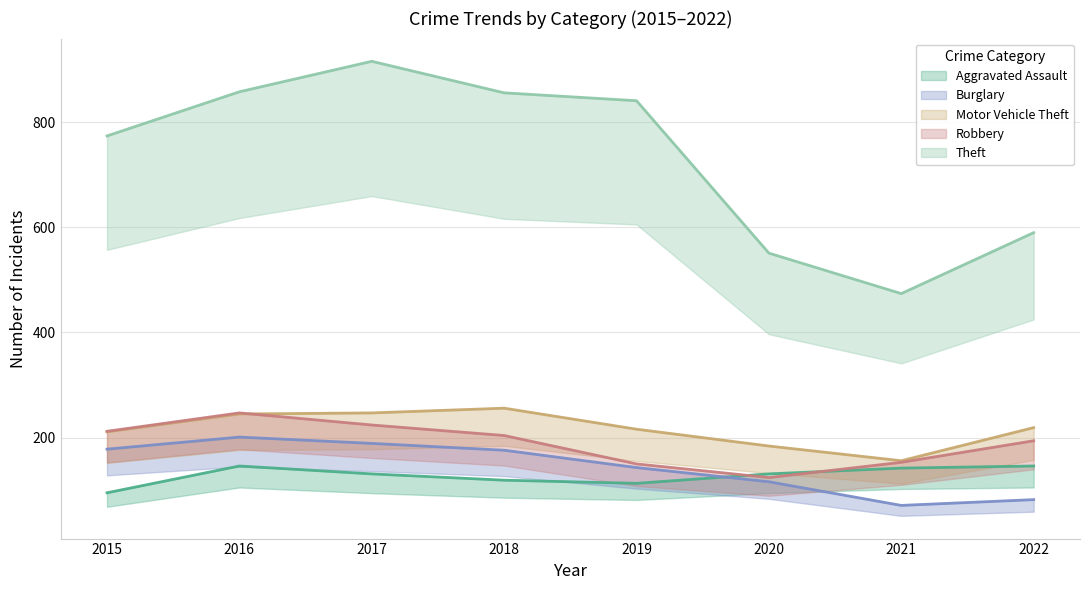

Which has a higher value, 2016 or 2019?

2016